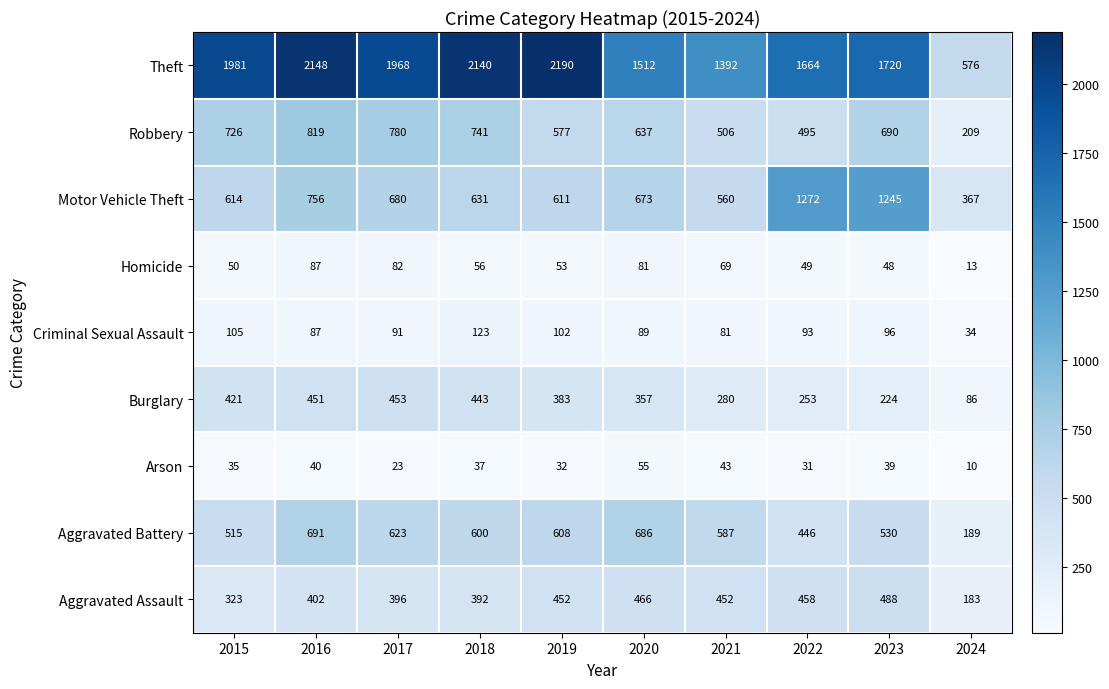

Where is Motor Vehicle Theft nearest to the value 819?

2016